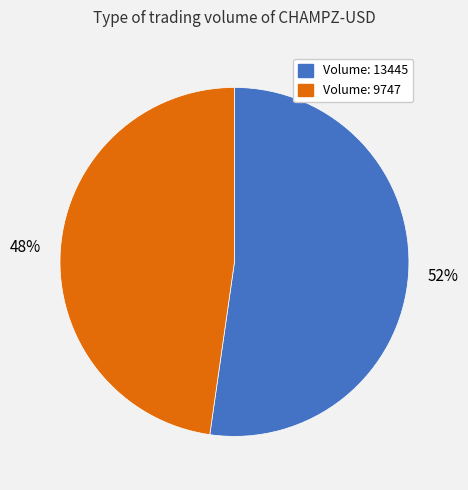

Is there a majority slice in this chart?

Yes